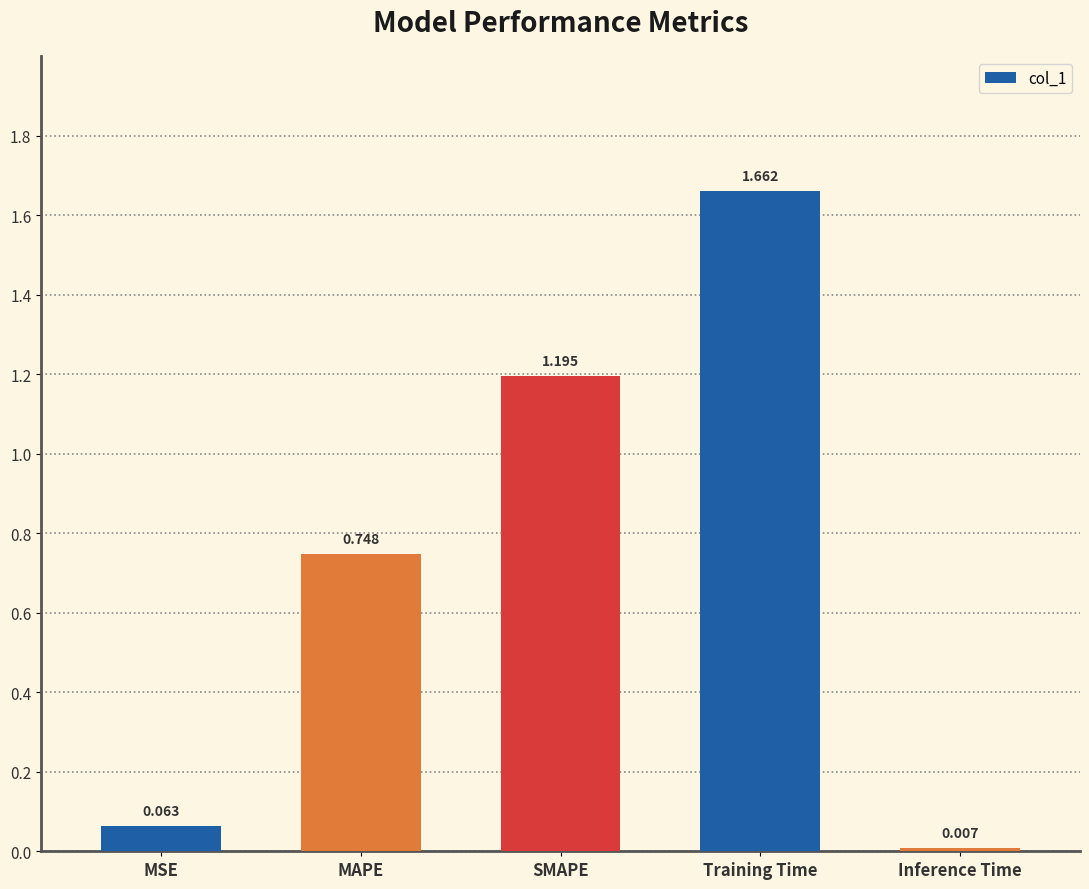

List the labels in order of value, smallest first.

Inference Time, MSE, MAPE, SMAPE, Training Time